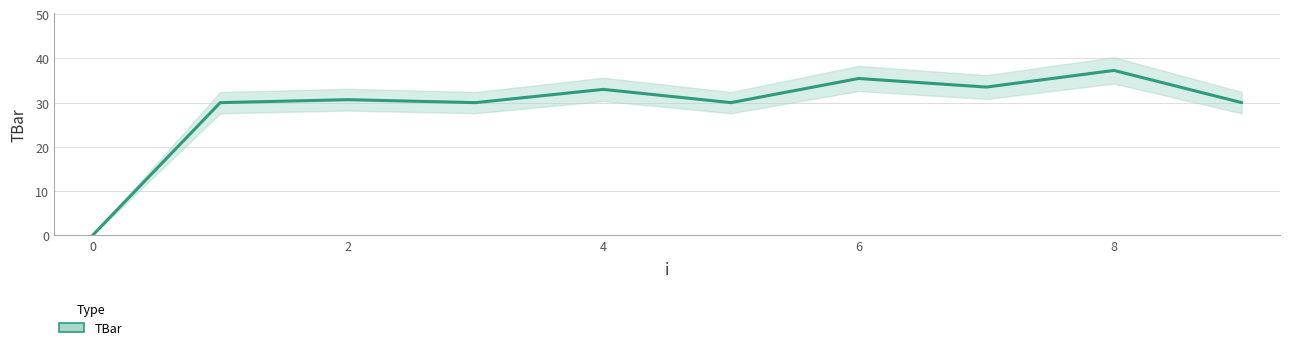

Is it true that the value at 6 is 35.5?

True